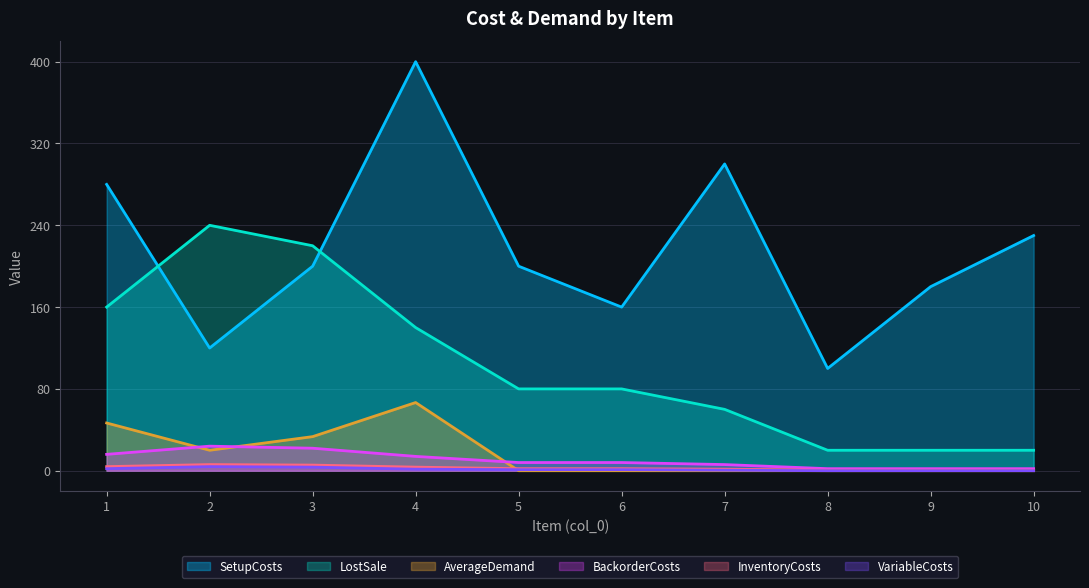

True or false: SetupCosts and VariableCosts intersect in this chart.

False